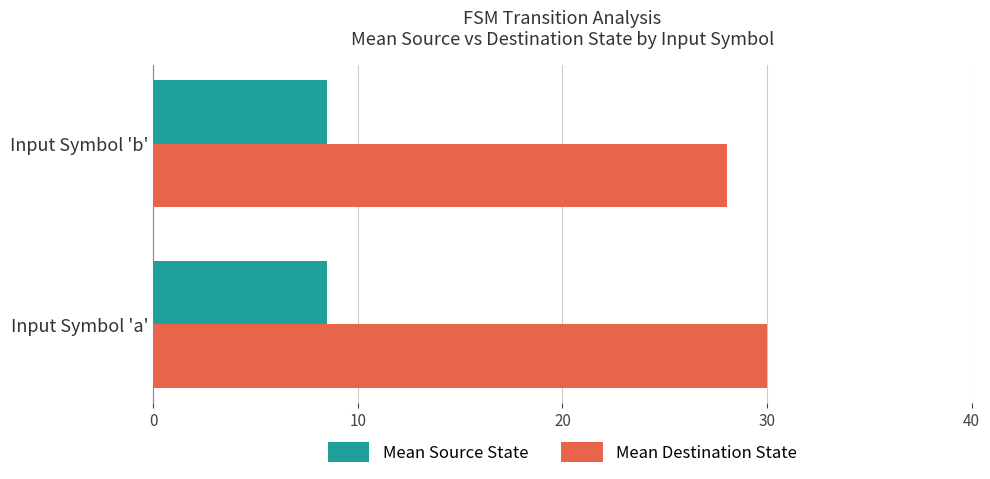

List the series in order of their peak value, highest first.

Mean Destination State, Mean Source State